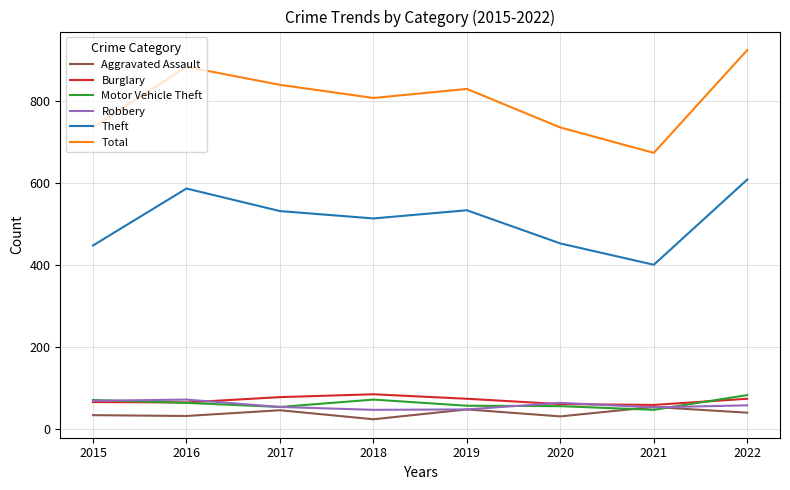

What value does the Theft series have at 2016, to the nearest 50?

600